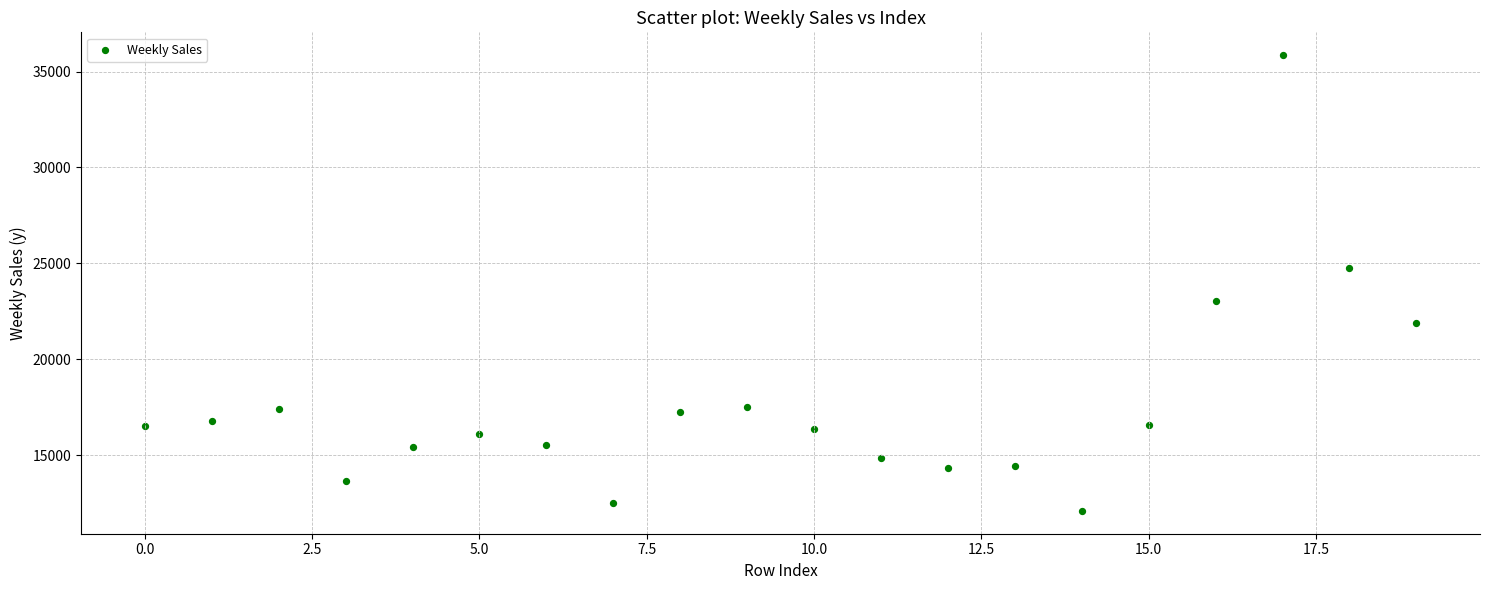

What is the range of Y values (max minus min)?

23756.3